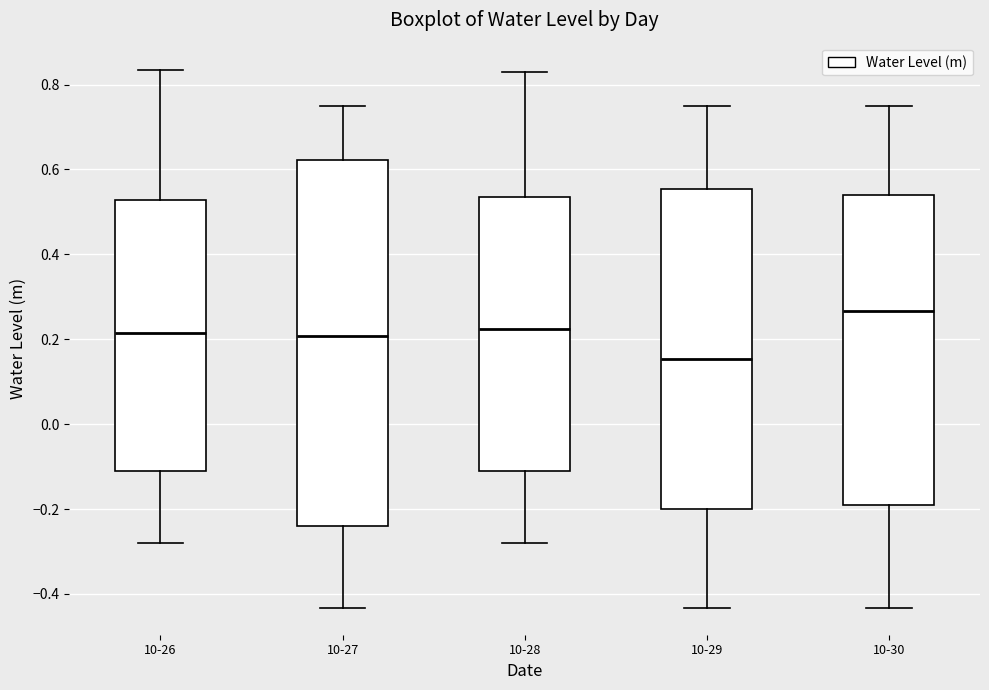

Where does the median line of the box for 10-26 sit on the y-axis? The values are not printed on the chart, so give them approximately, as read against the axis.

0.22